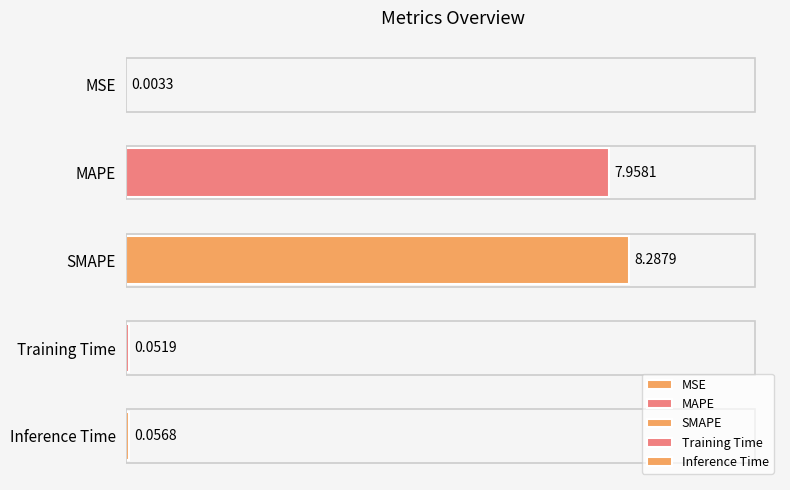

What is the average value?

3.3